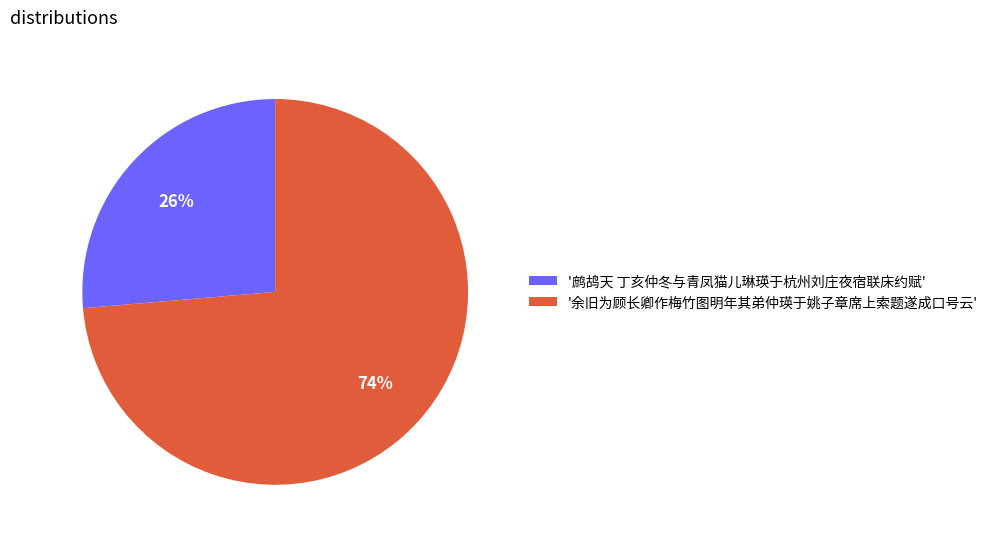

To the nearest percent, what is the average slice percentage?

50%